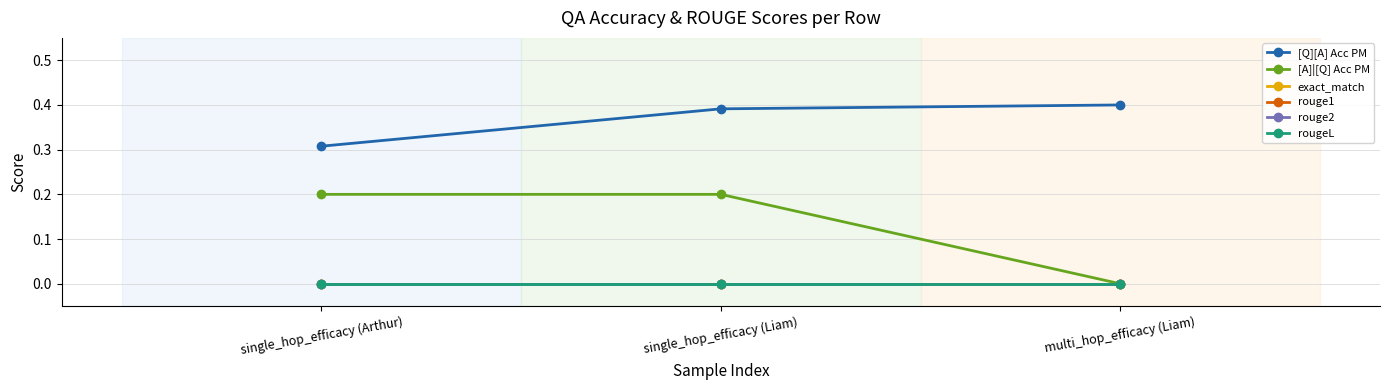

What are all the series names shown in the legend?

[Q][A] Acc PM, [A]|[Q] Acc PM, exact_match, rouge1, rouge2, rougeL